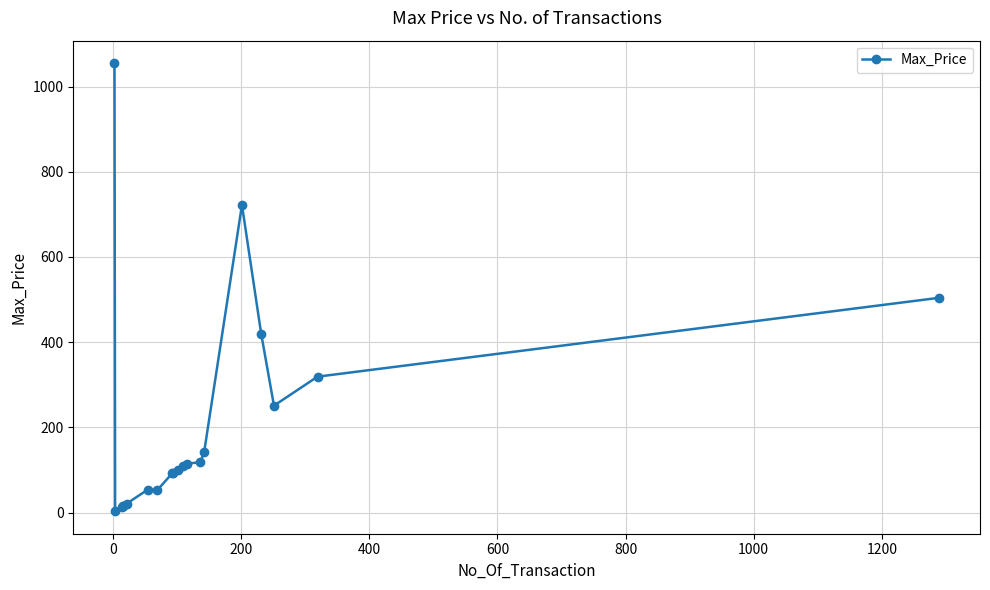

What is the minimum value shown in the chart?

3